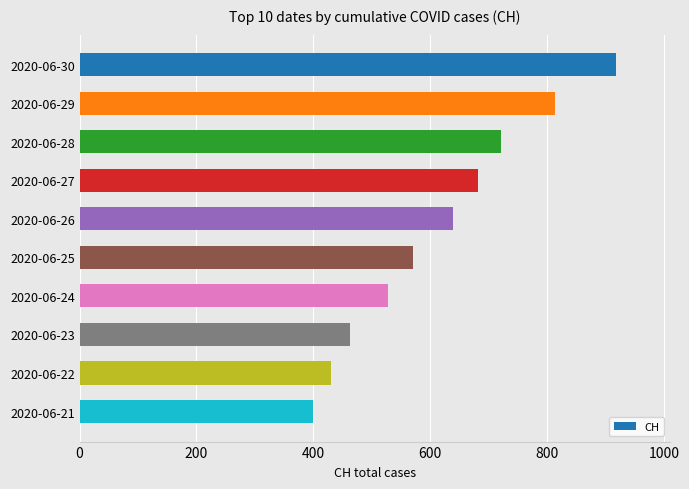

At which category does the chart reach its minimum across all series?

2020-06-21